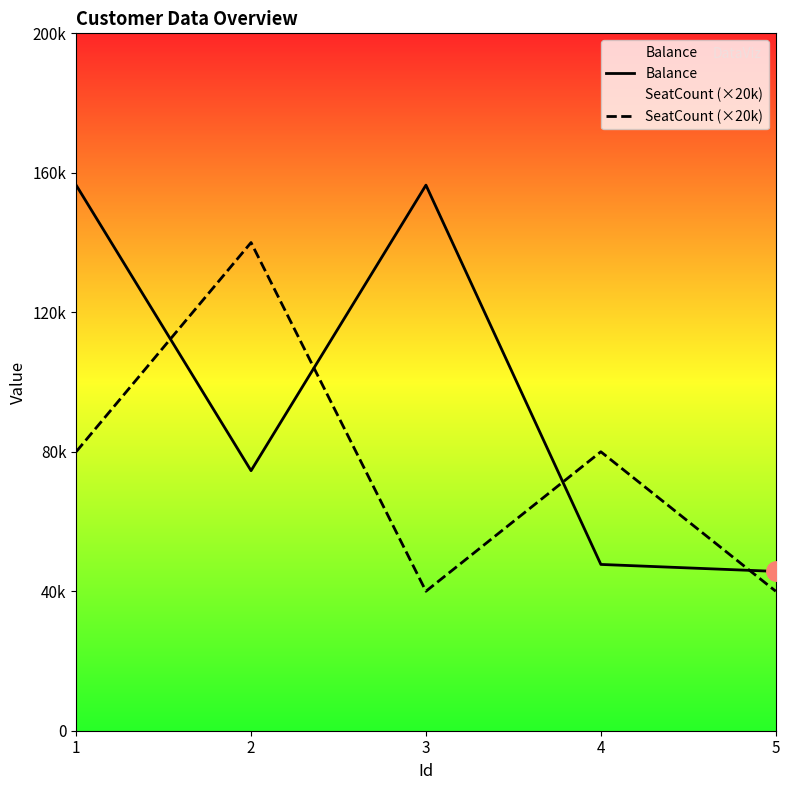

In SeatCount (×20k), how many points are higher than both neighbors (excluding endpoints)?

2